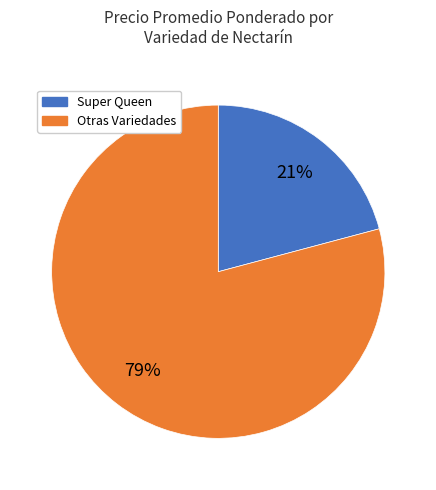

To the nearest percent, what is the difference between the largest and smallest slice percentages?

58%